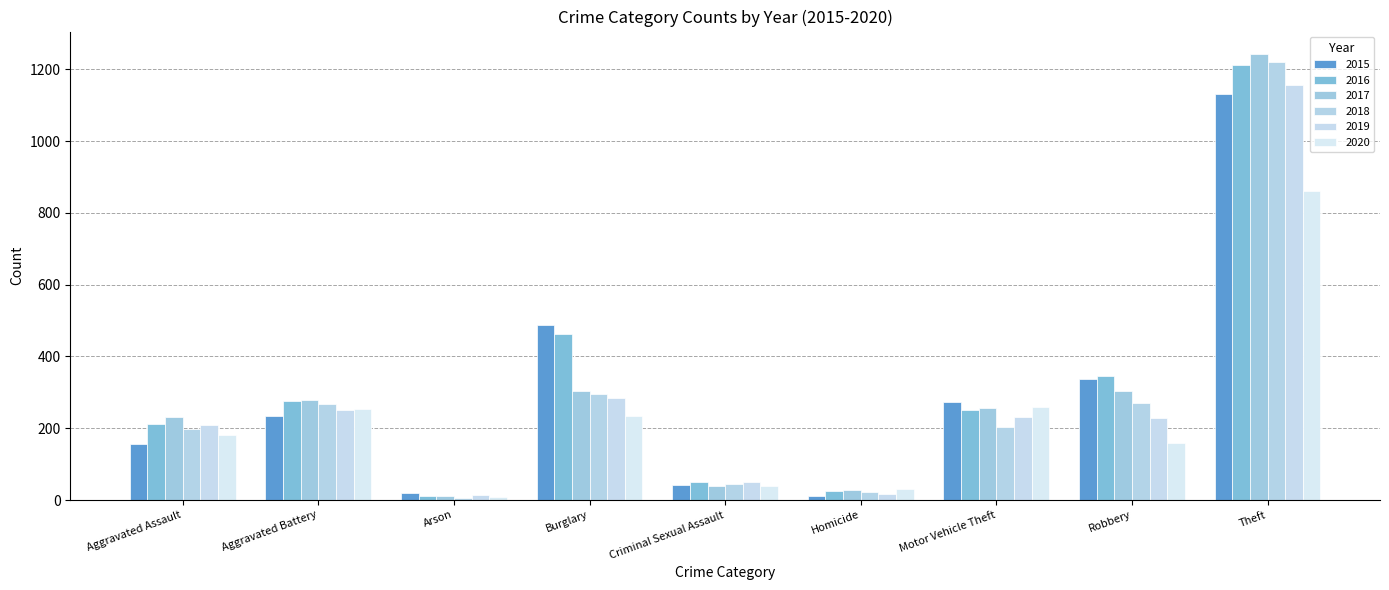

What is the difference between the highest and lowest values at Aggravated Assault?

76